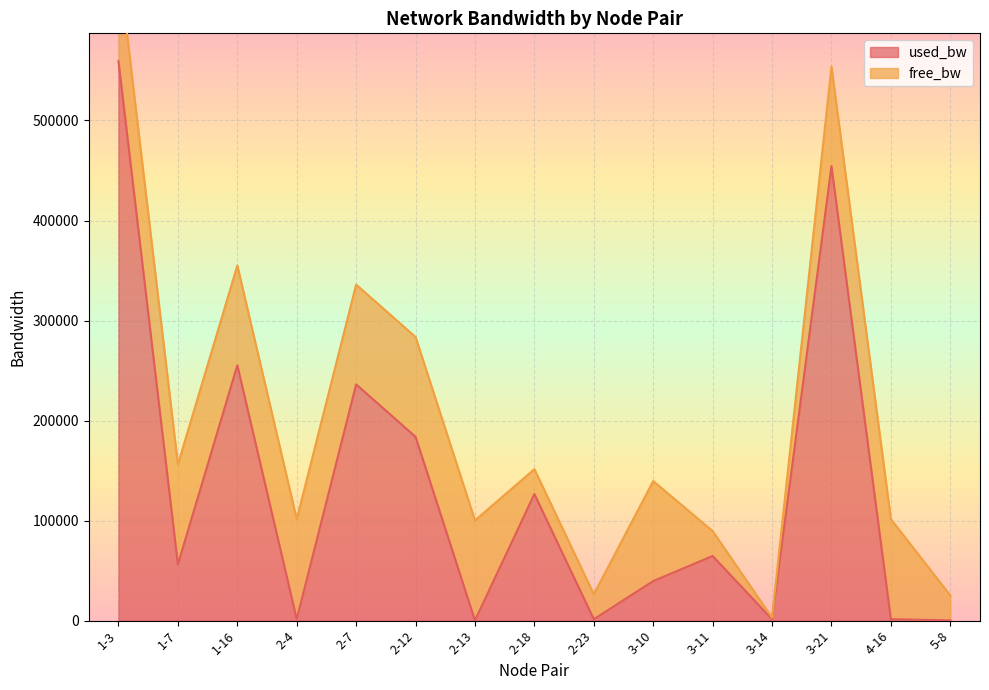

Where does the data first go above 56204?

1-3